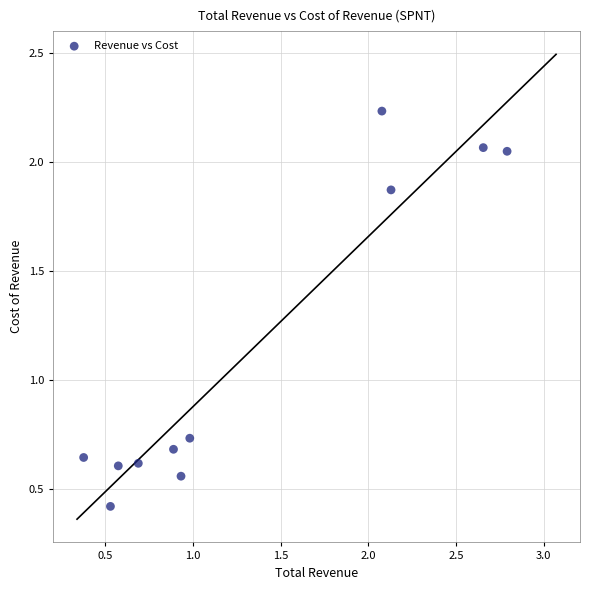

What is the average Y value?

1.1